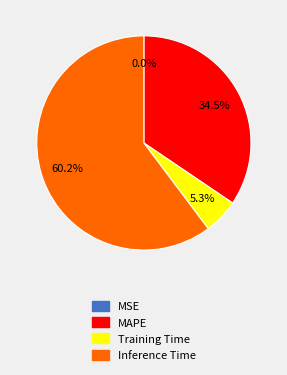

Does any single category account for the majority?

Yes